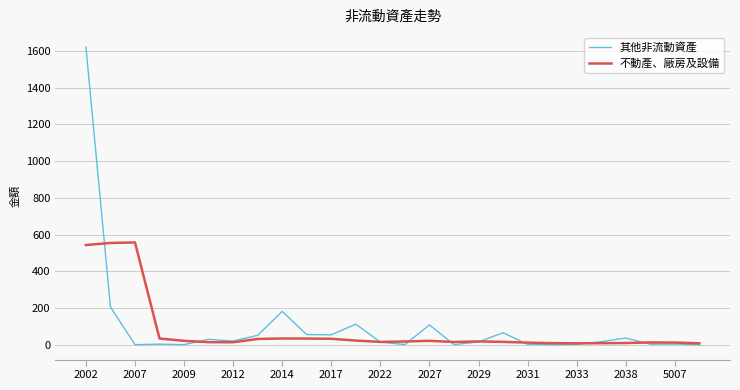

Does the chart display data point markers on the line(s)?

No